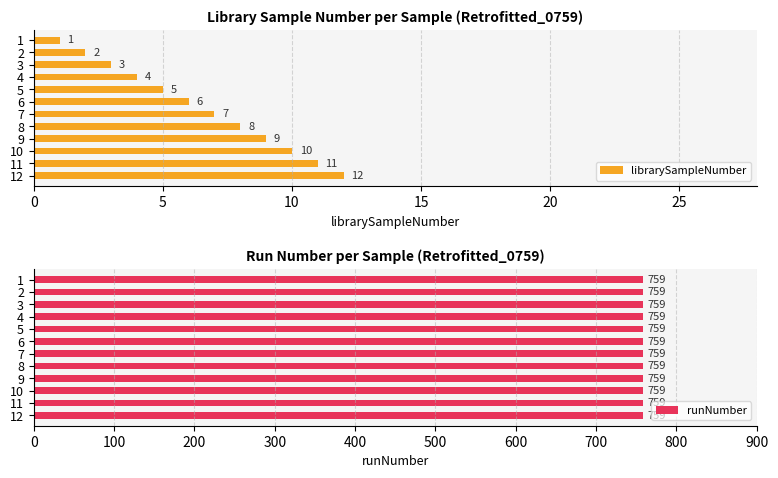

The value of librarySampleNumber at 9 is 14. True or false?

False